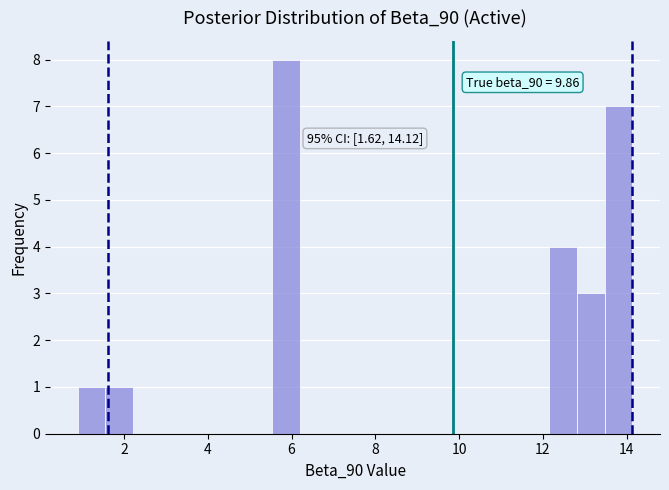

Around what value on the x-axis is the tallest bar? Give the approximate position of its centre, as read against the axis.

5.8